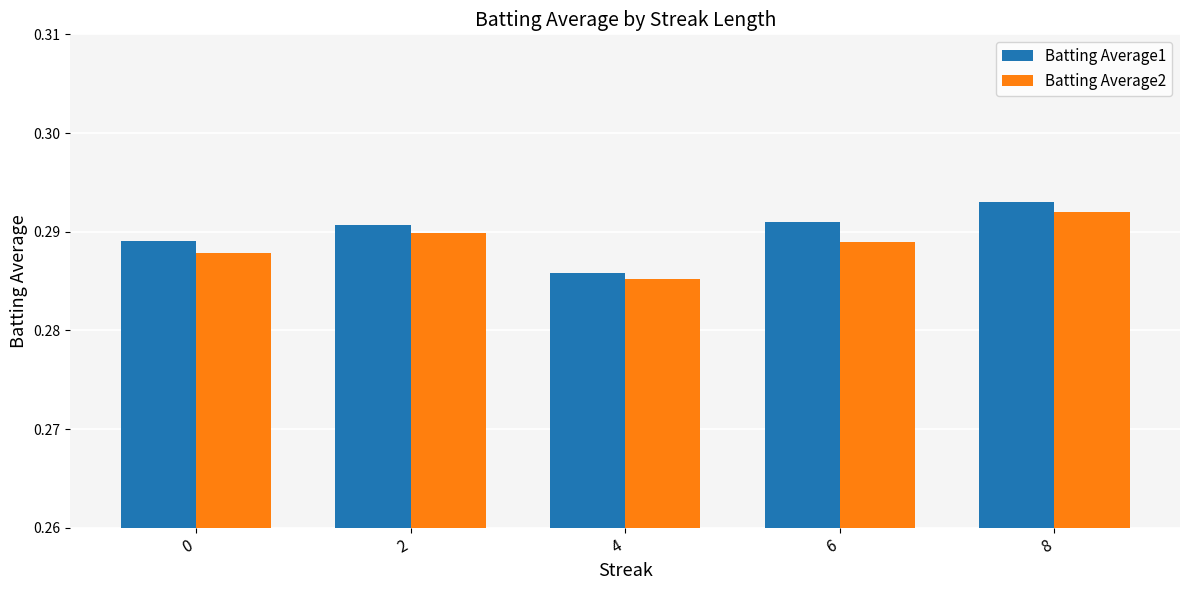

At which label does Batting Average2 reach its minimum?

4